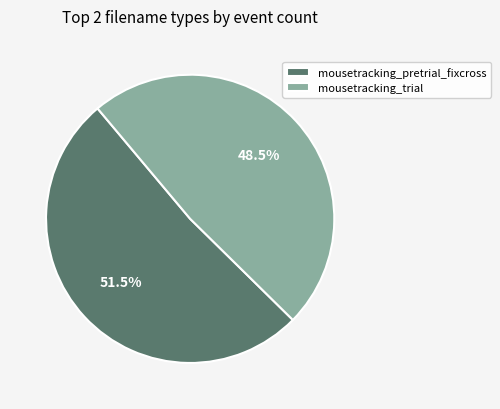

To the nearest percent, what is the average slice percentage?

50%